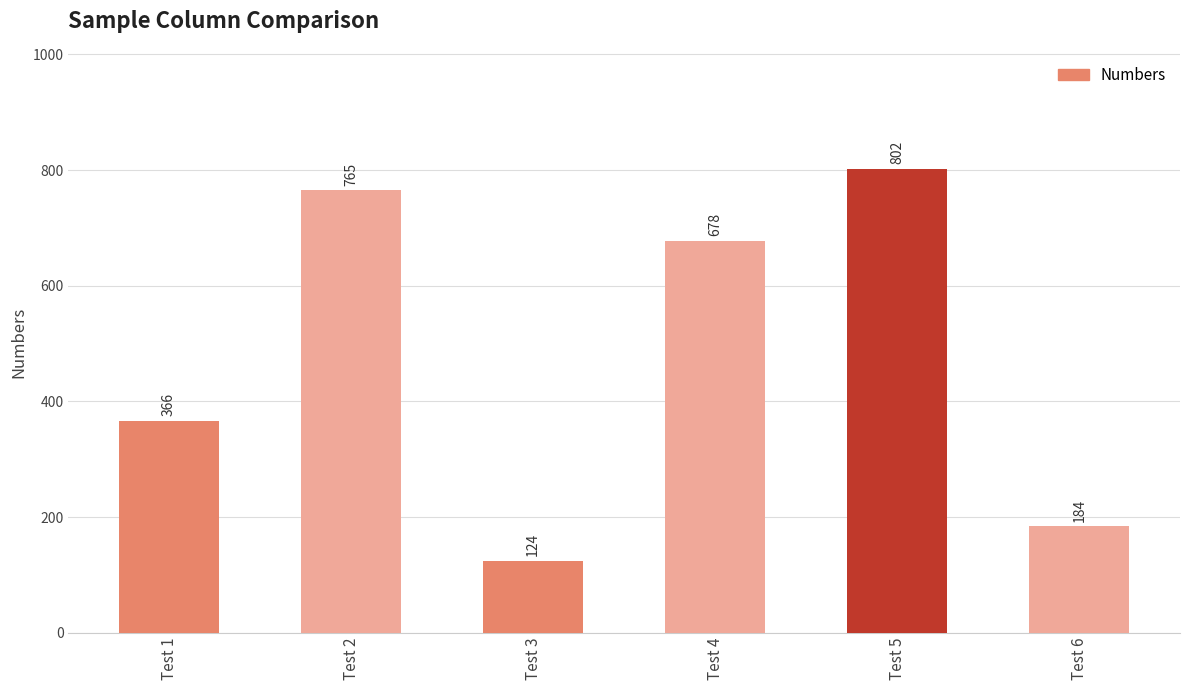

Between Test 2 and Test 6, which is larger?

Test 2